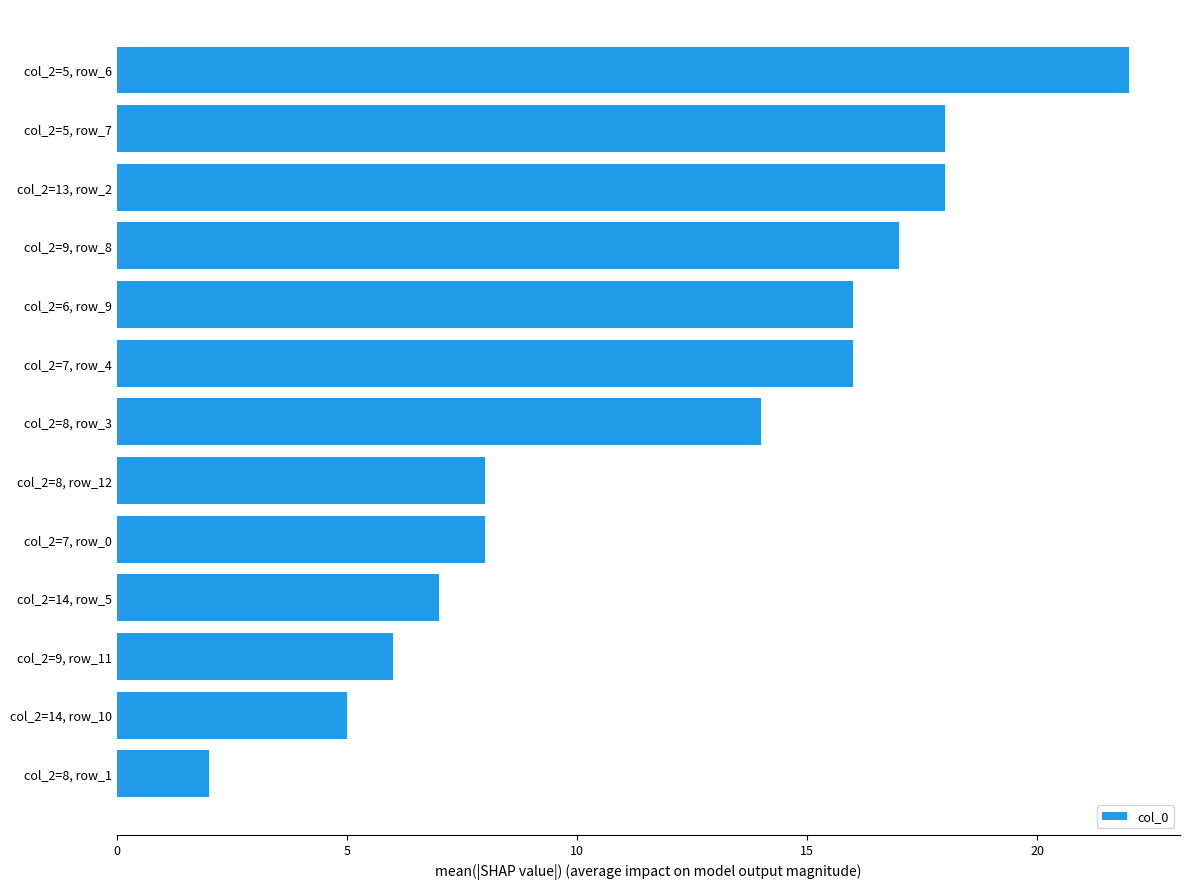

How many categories are shown in the chart?

13